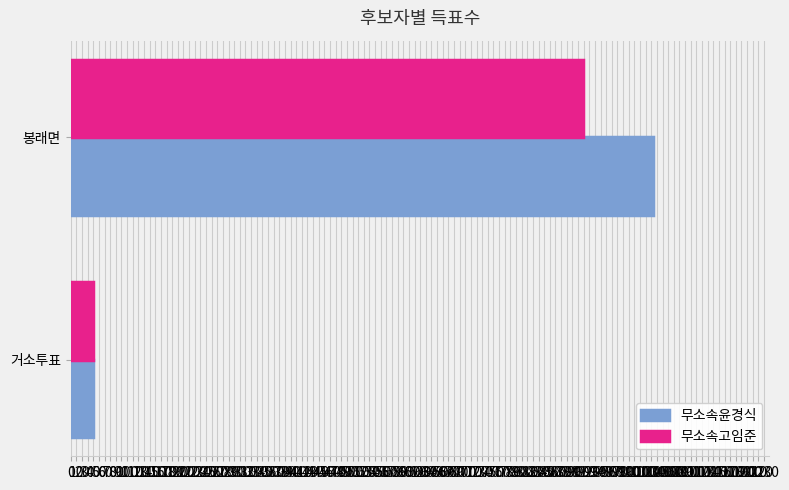

Which series has the widest spread of values?

무소속윤경식